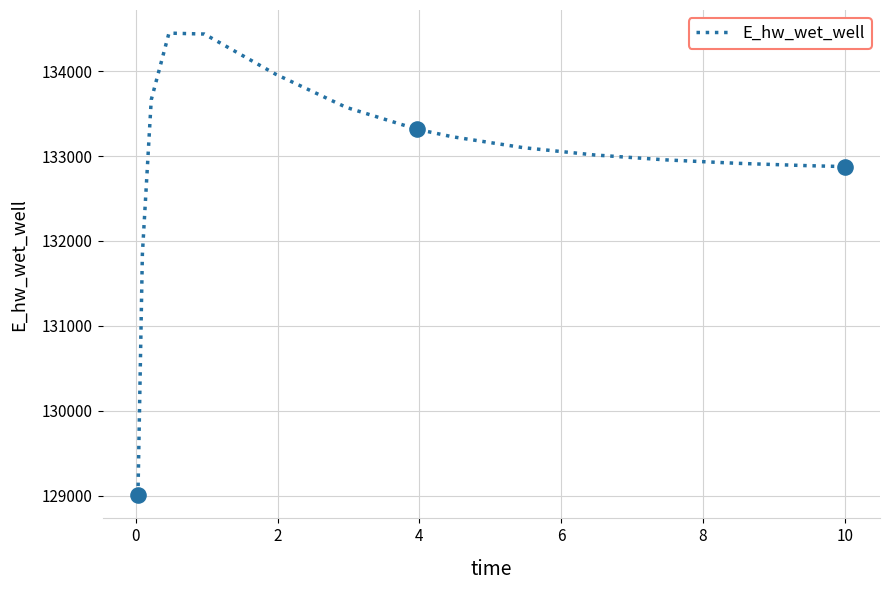

What is the minimum value shown in the chart?

129003.7